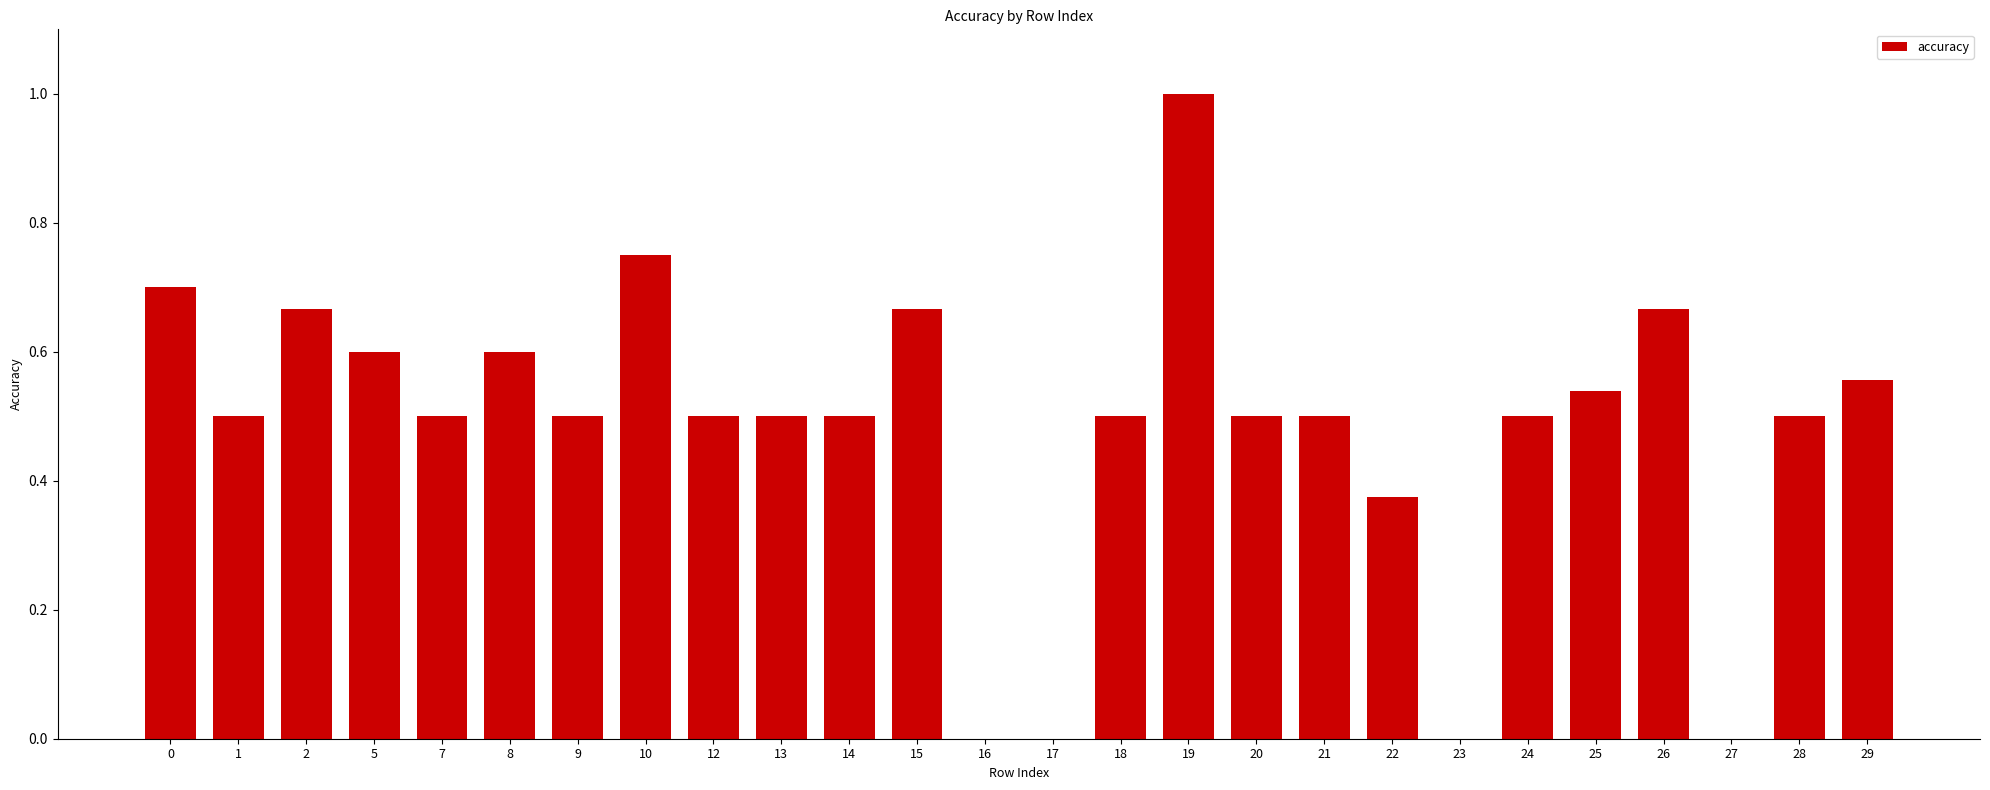

True or false: the data shows 1.0 at 19.

True